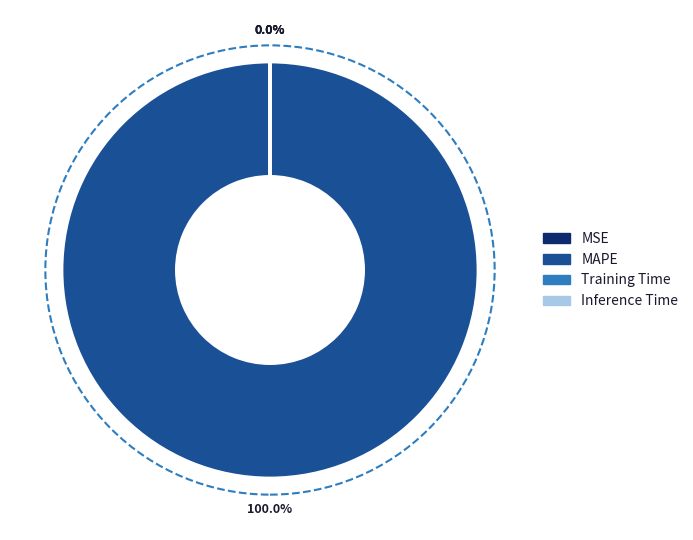

Which slice is the largest?

MAPE